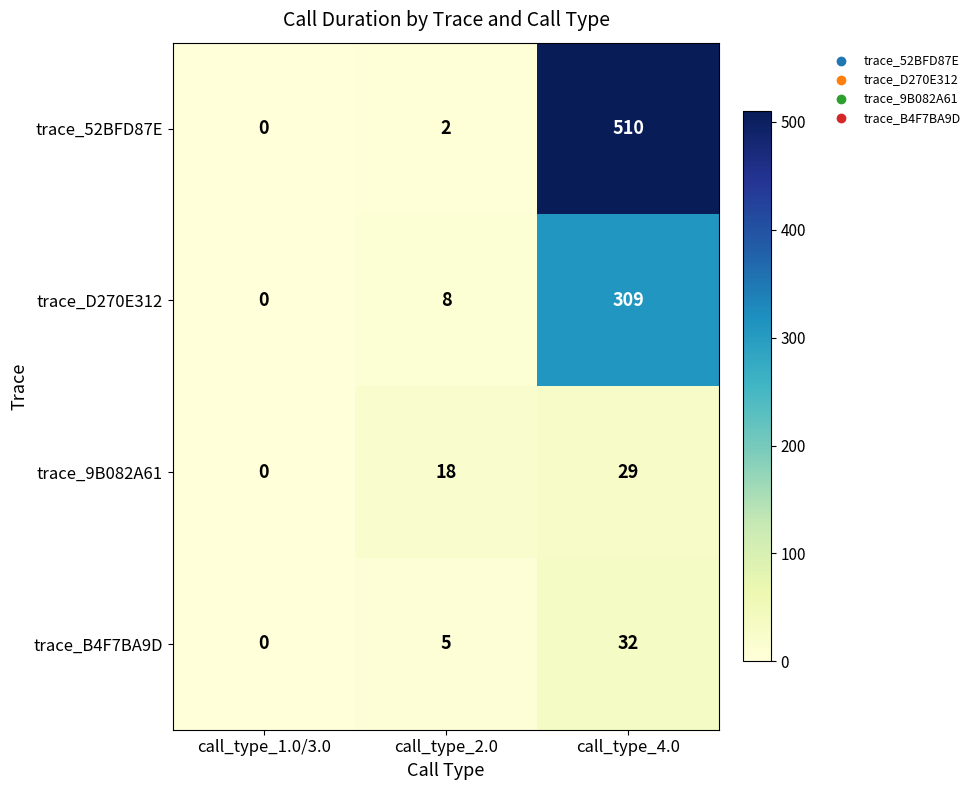

Rank the series by their maximum value, from lowest to highest.

trace_9B082A61, trace_B4F7BA9D, trace_D270E312, trace_52BFD87E